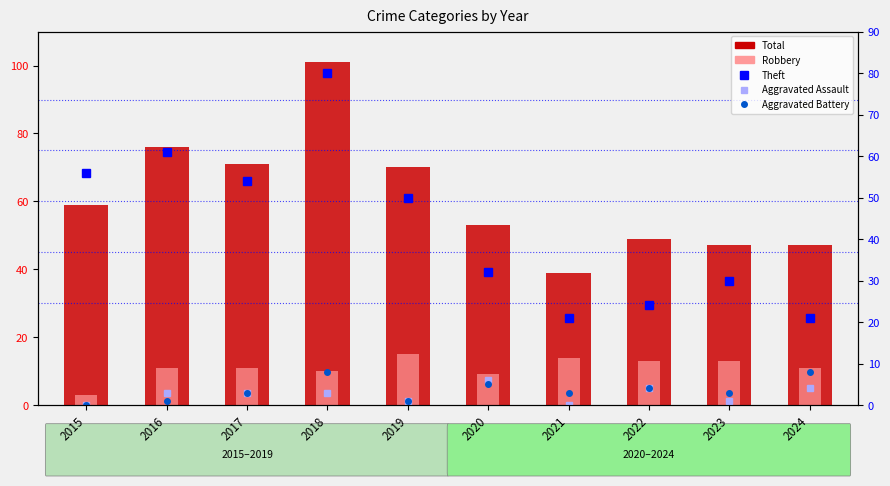

Where is Total nearest to the value 70?

2019